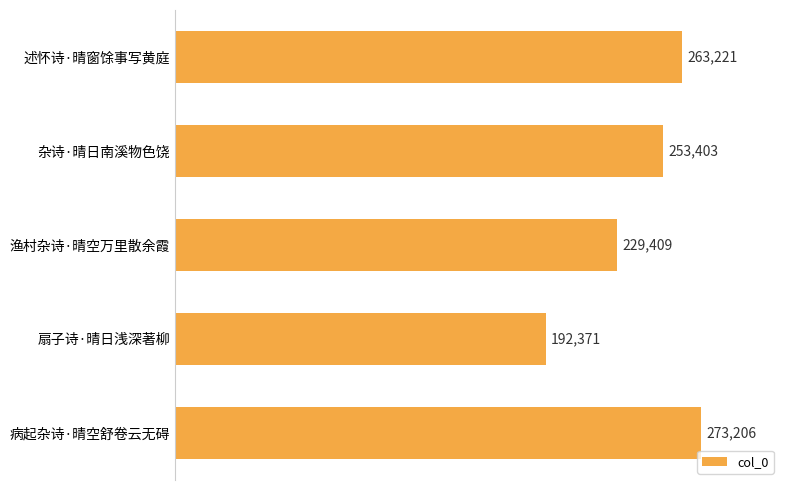

List the labels in order of value, smallest first.

扇子诗·晴日浅深著柳, 渔村杂诗·晴空万里散余霞, 杂诗·晴日南溪物色饶, 述怀诗·晴窗馀事写黄庭, 病起杂诗·晴空舒卷云无碍